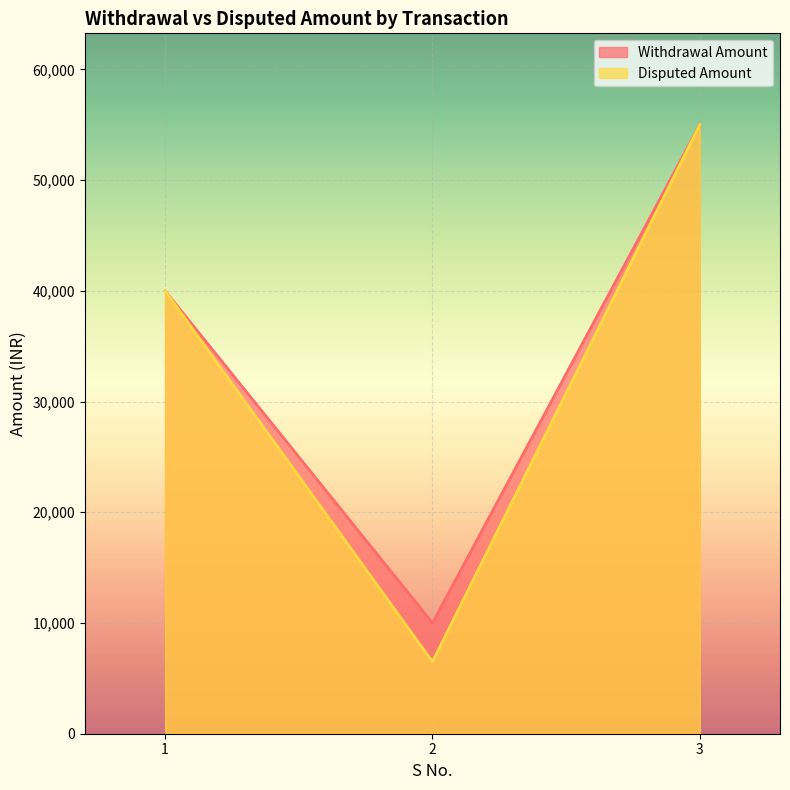

What is the total value across all series at 1?

80000